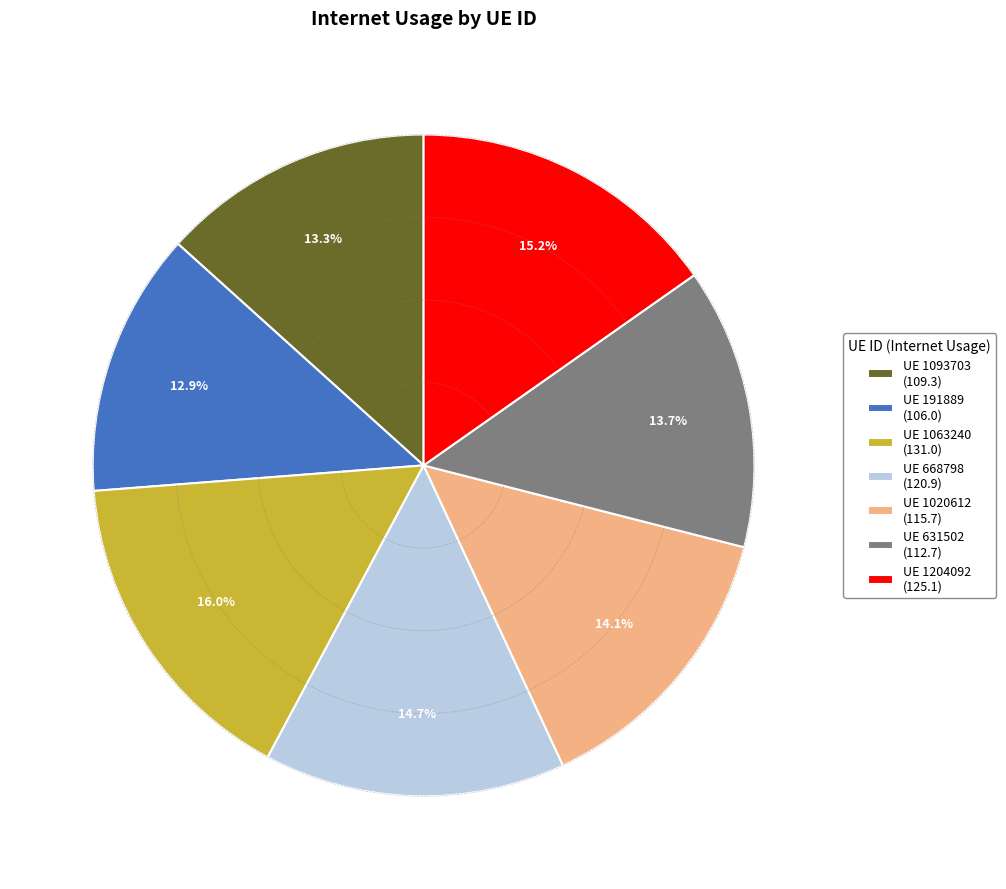

Which slice is the largest?

UE 1063240 (131.0)